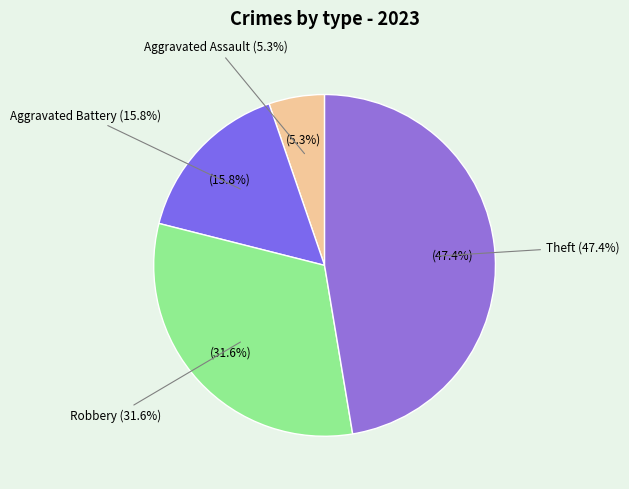

Is the sum of Arson and Theft greater than half?

No